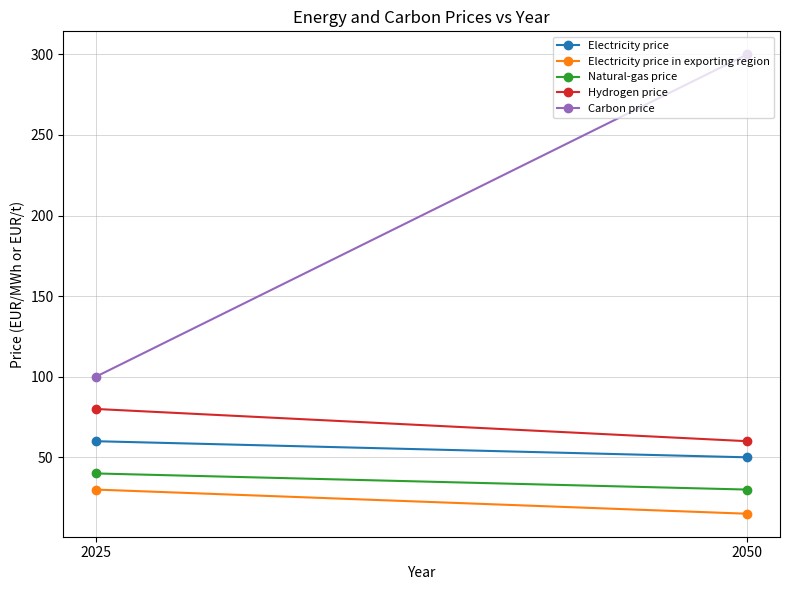

What is the spread (max minus min) of values at 2025?

70